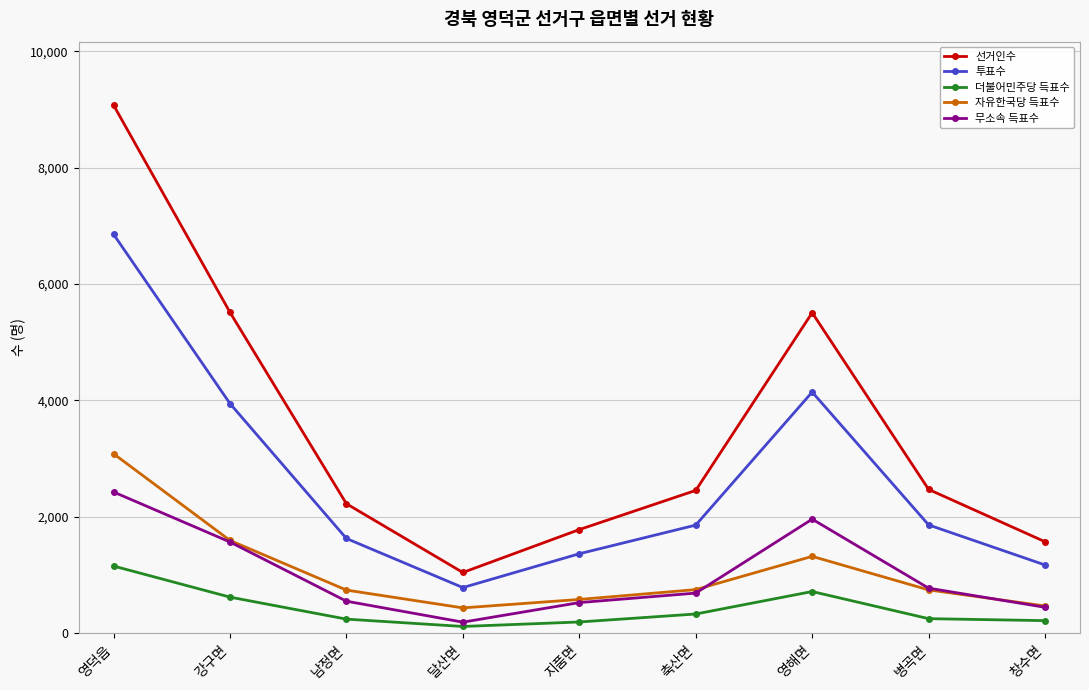

True or false: 선거인수 has a value of 5514 at 강구면.

True